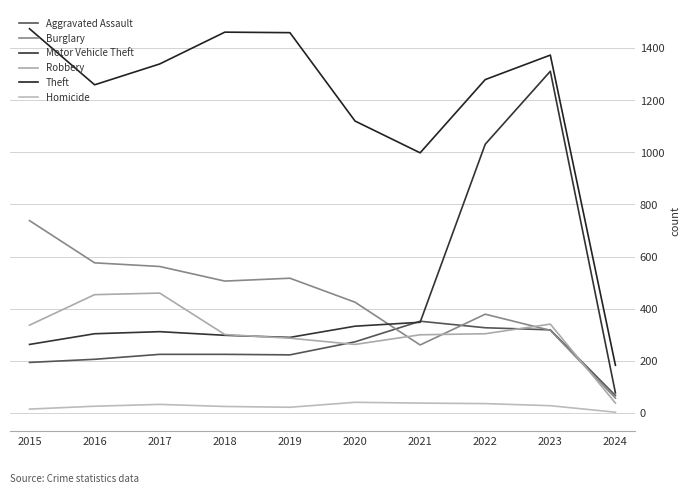

True or false: Theft has a value of 1259 at 2016.

True